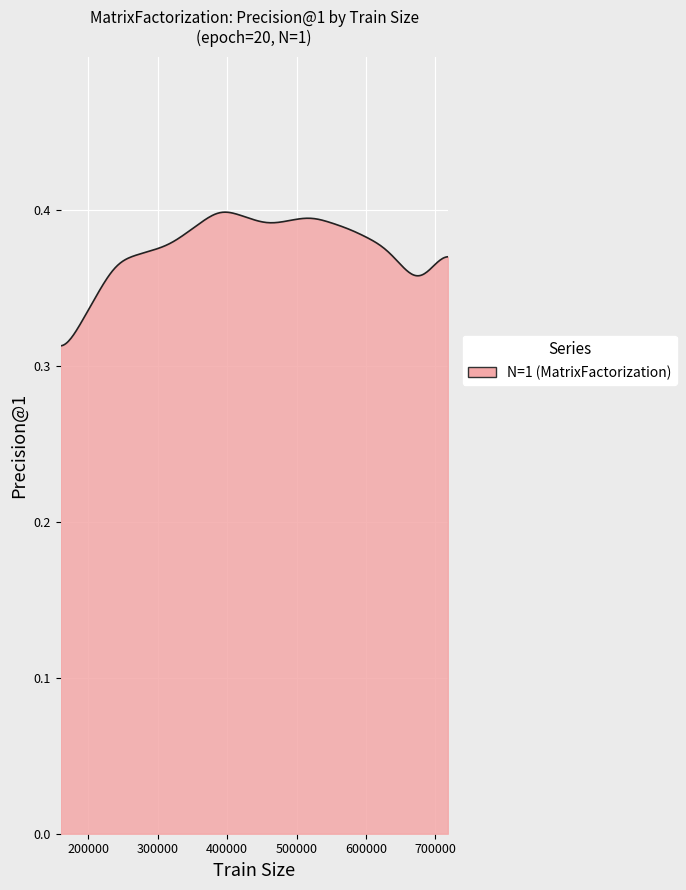

What is the difference between the maximum and second lowest values?

0.1